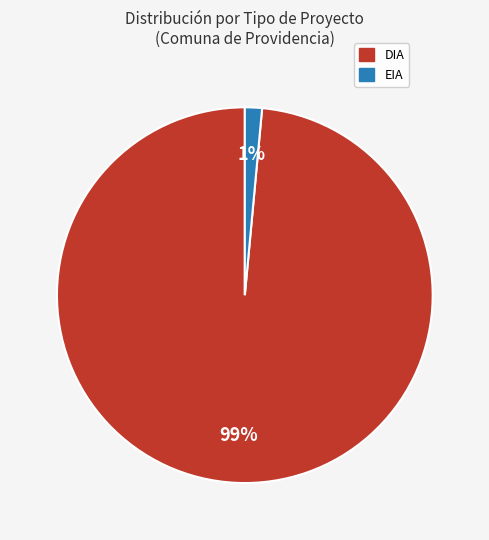

Rank the categories by value from highest to lowest.

DIA, EIA